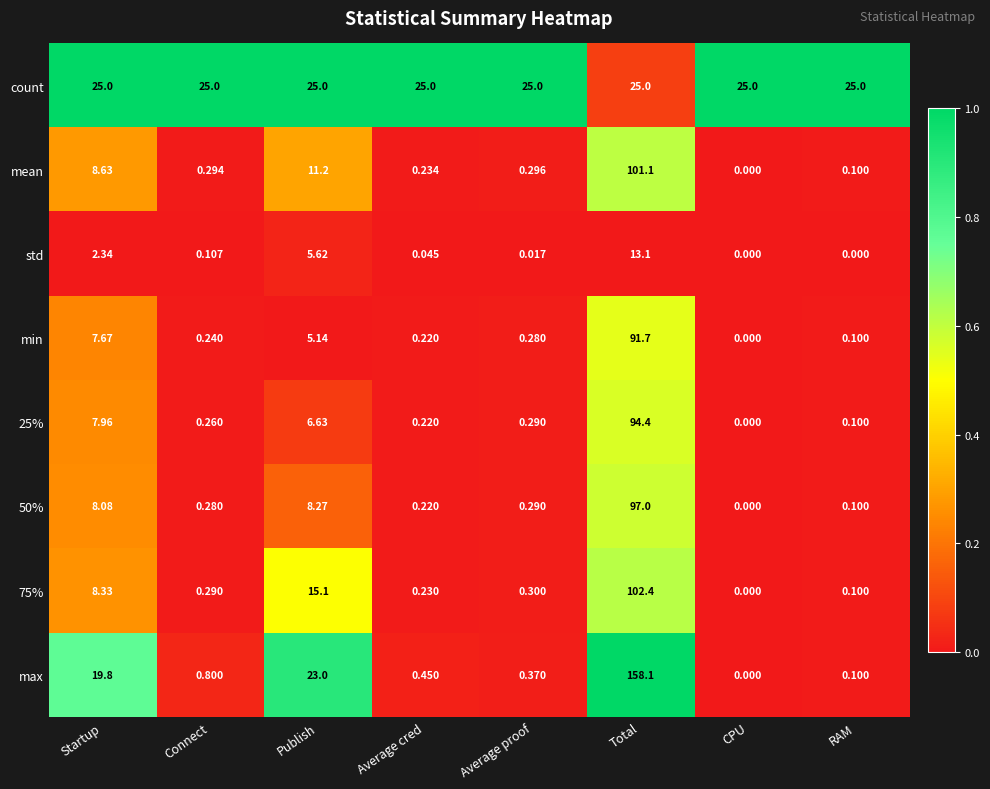

At which category is the sum across all series the highest?

Total